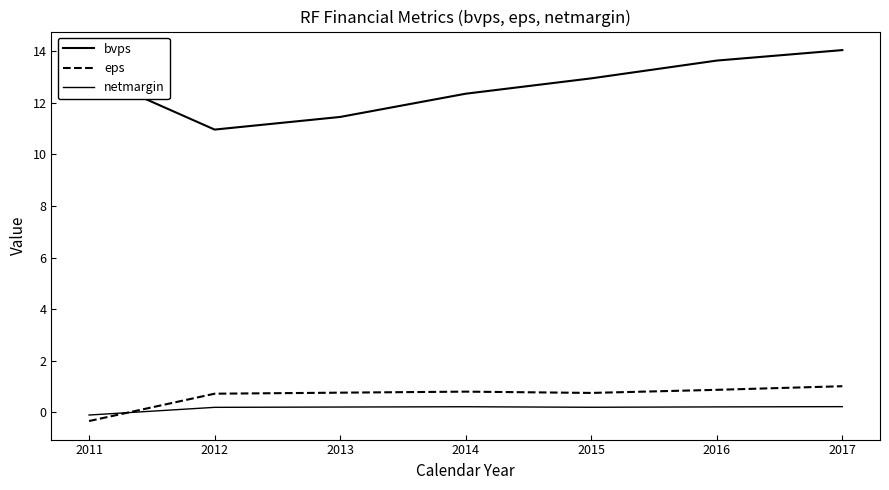

Reading right to left, transcribe all the data shown in this chart.

bvps: 14.0	13.6	12.9	12.4	11.5	11.0	13.1
eps: 1.0	0.9	0.8	0.8	0.8	0.7	-0.3
netmargin: 0.2	0.2	0.2	0.2	0.2	0.2	-0.1